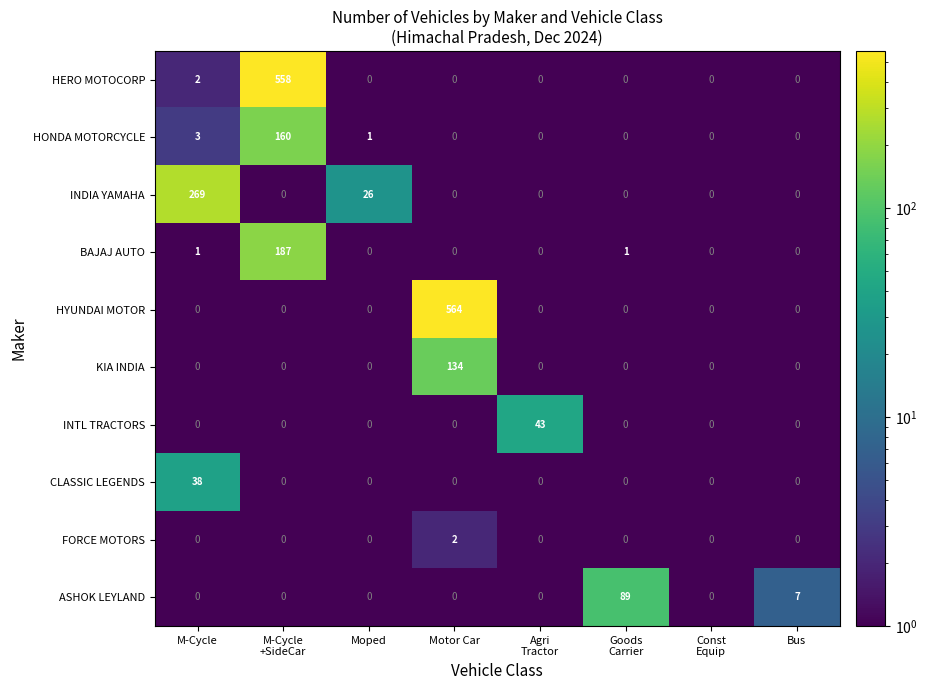

Rank the series by their maximum value, from highest to lowest.

HYUNDAI MOTOR, HERO MOTOCORP, INDIA YAMAHA, BAJAJ AUTO, HONDA MOTORCYCLE, KIA INDIA, ASHOK LEYLAND, INTL TRACTORS, CLASSIC LEGENDS, FORCE MOTORS